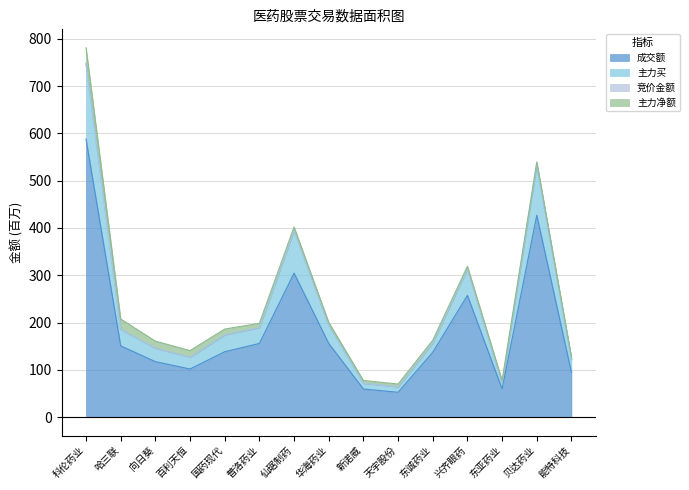

True or false: 成交额 has a value of 150.8 at 哈三联.

True